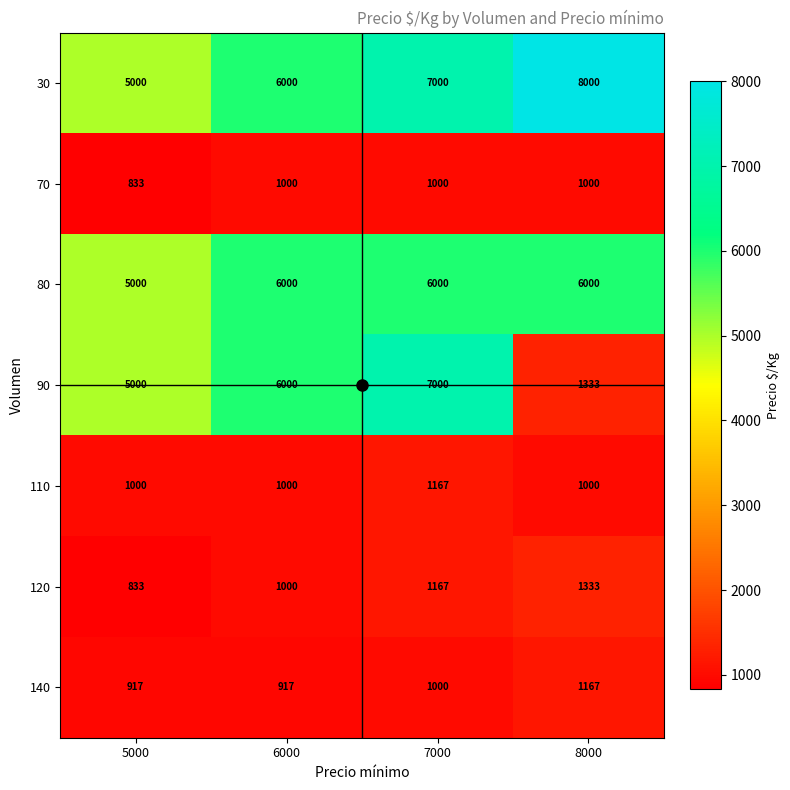

How many distinct data groups are displayed?

7